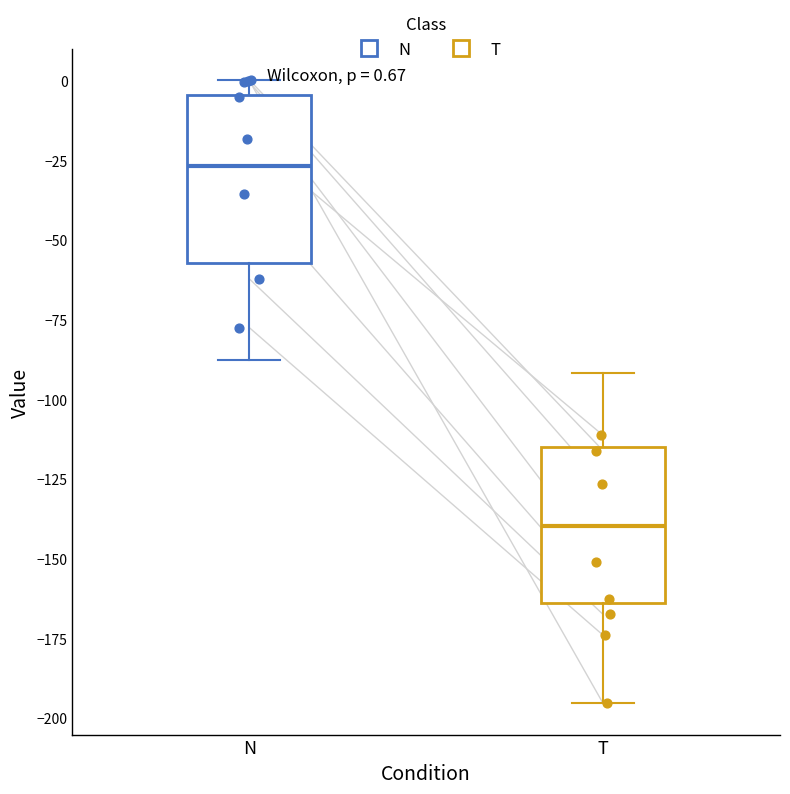

Which box's median line is the lowest?

T